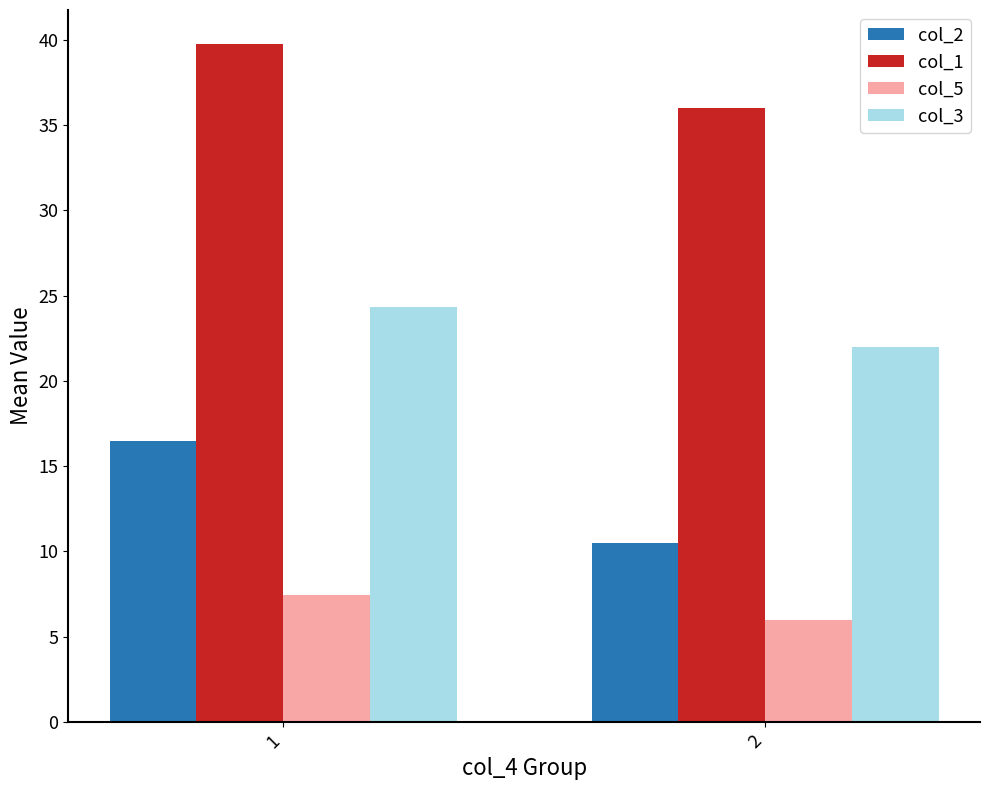

What value does the col_2 series have at 2?

10.5